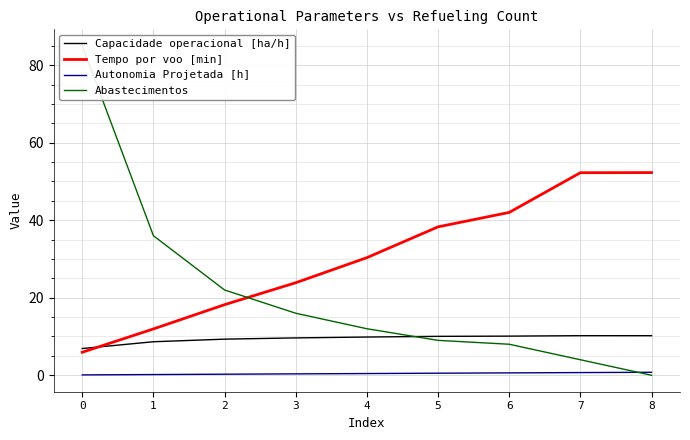

What are all the series names shown in the legend?

Capacidade operacional [ha/h], Tempo por voo [min], Autonomia Projetada [h], Abastecimentos